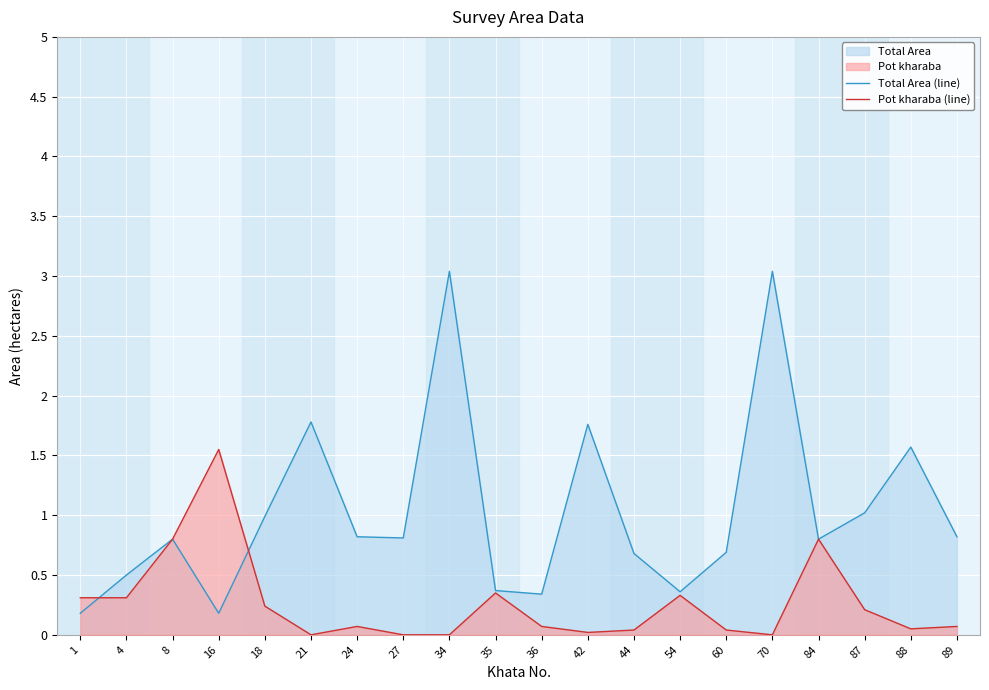

Reading right to left, list all the values displayed in this chart.

Total Area (line): 0.8	1.6	1.0	0.8	3.0	0.7	0.4	0.7	1.8	0.3	0.4	3.0	0.8	0.8	1.8	1.0	0.2	0.8	0.5	0.2
Pot kharaba (line): 0.1	0.1	0.2	0.8	0.0	0.0	0.3	0.0	0.0	0.1	0.3	0.0	0.0	0.1	0.0	0.2	1.6	0.8	0.3	0.3